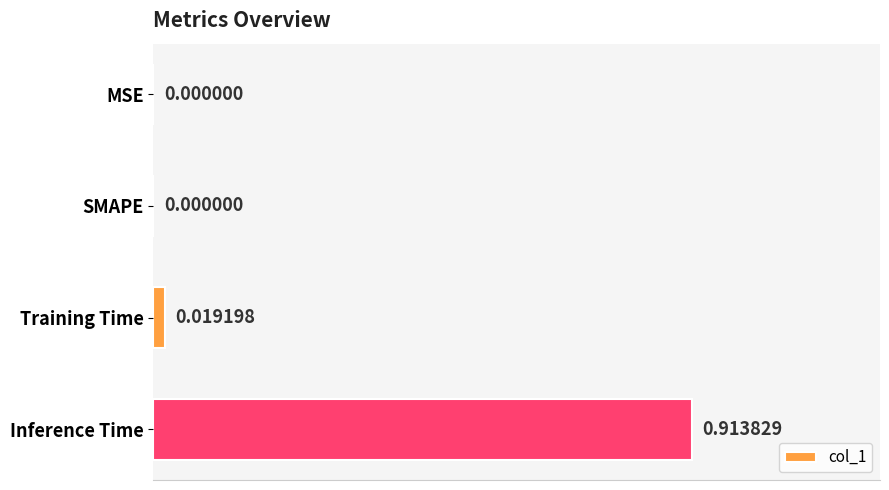

Between Inference Time and SMAPE, which is larger?

Inference Time